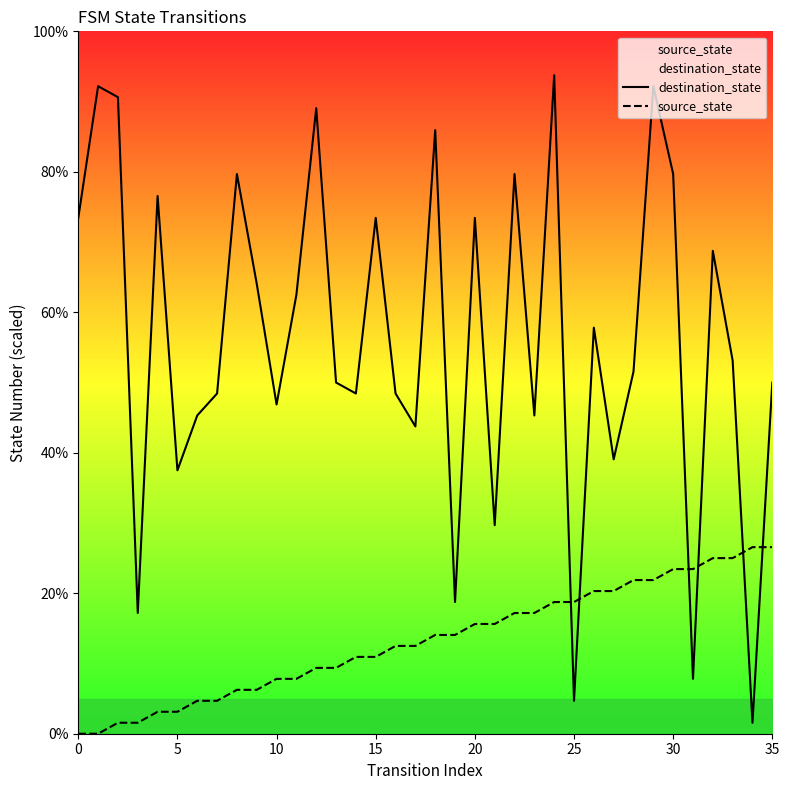

How many data points does each series have?

36